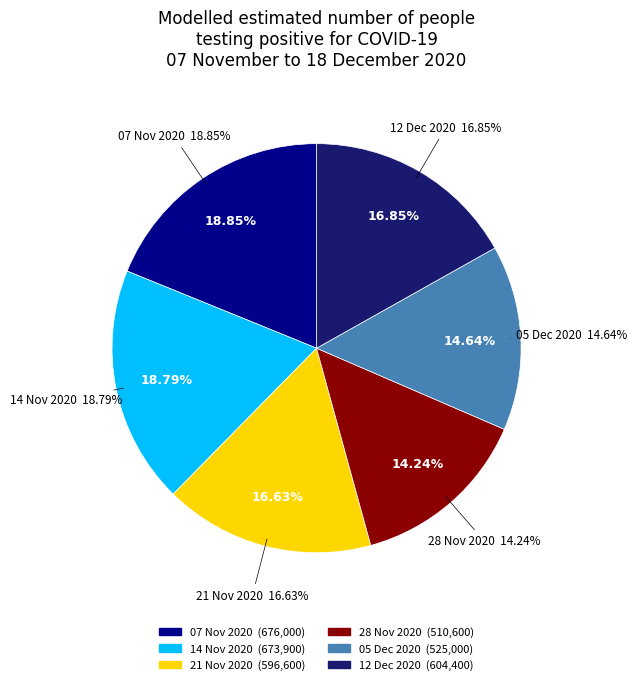

What is the smallest slice in the pie chart?

2020-11-28